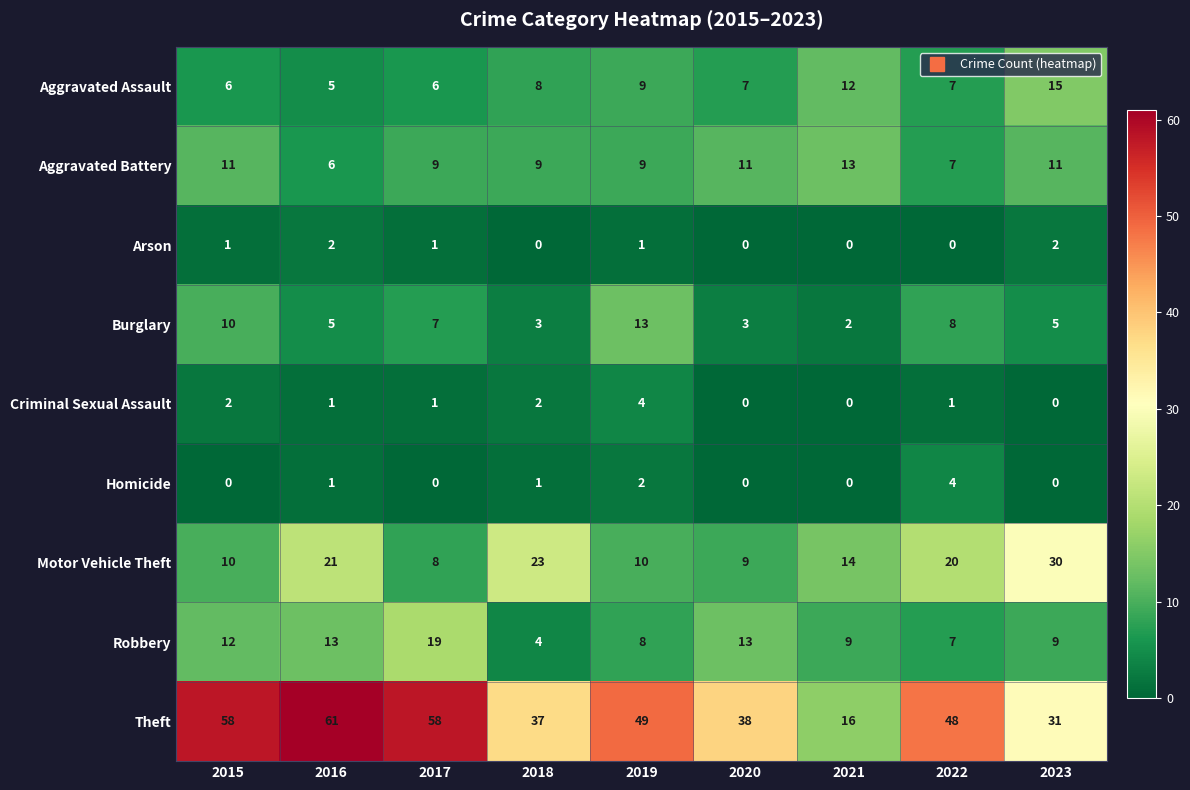

Count the Aggravated Battery values in the range 9 to 11.

6